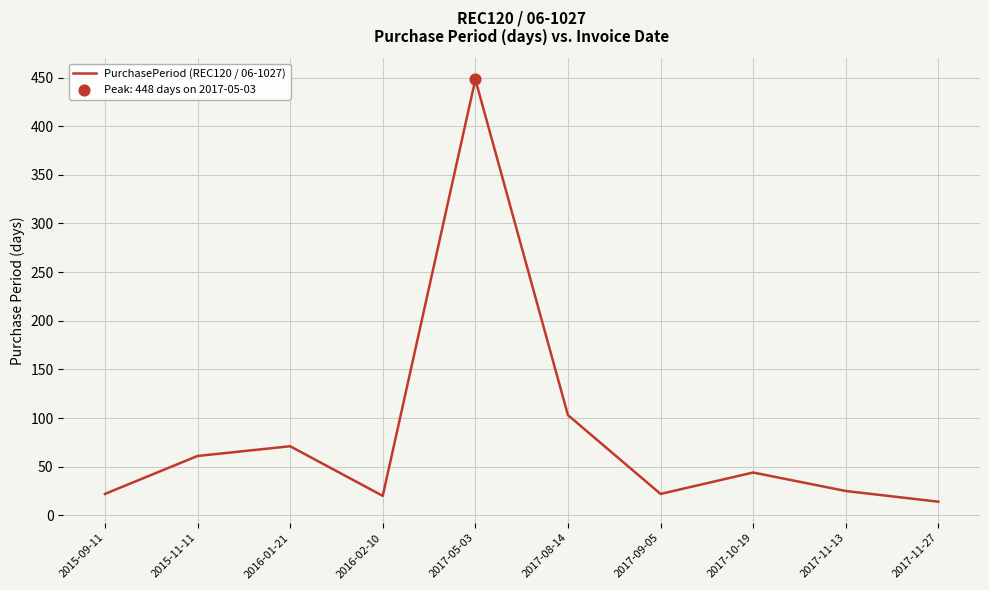

Which has a higher value, 2017-11-27 or 2015-11-11?

2015-11-11